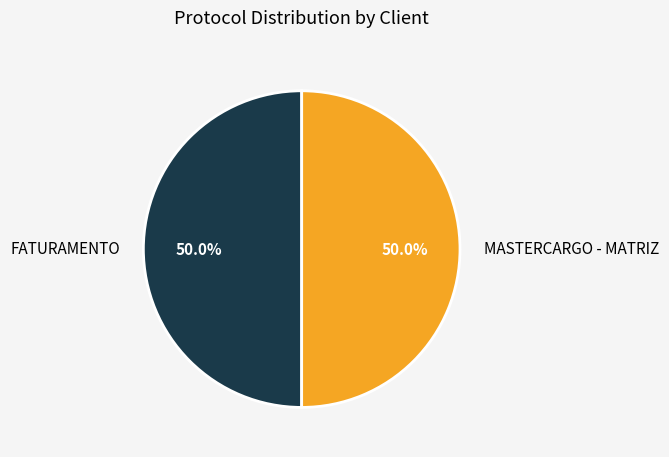

True or false: MASTERCARGO - MATRIZ accounts for 43% of the total.

False